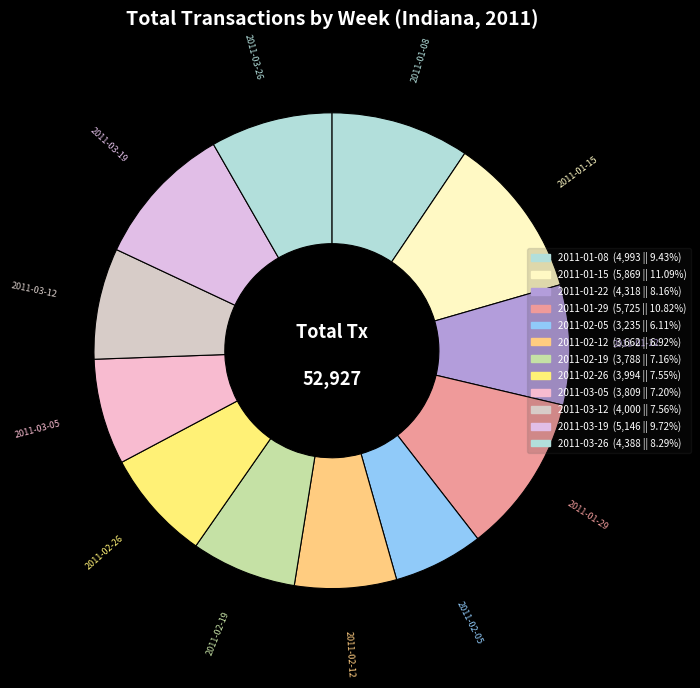

Is it true that 2011-01-22 is 2% of the pie?

False